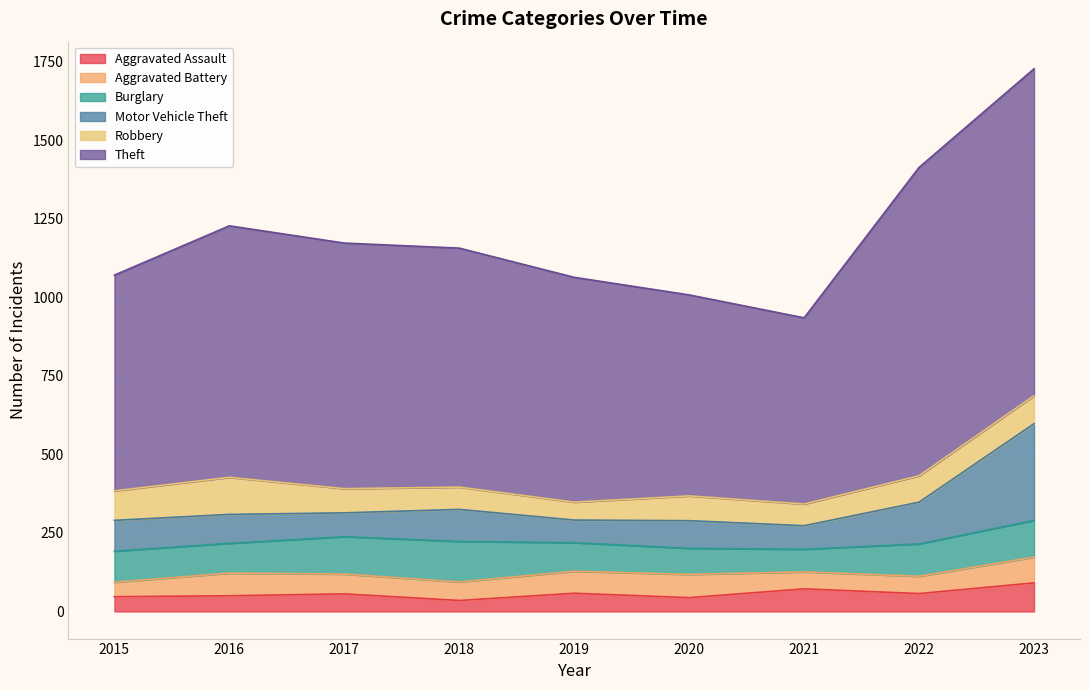

The Aggravated Assault series shows 72 at 2021. True or false?

True